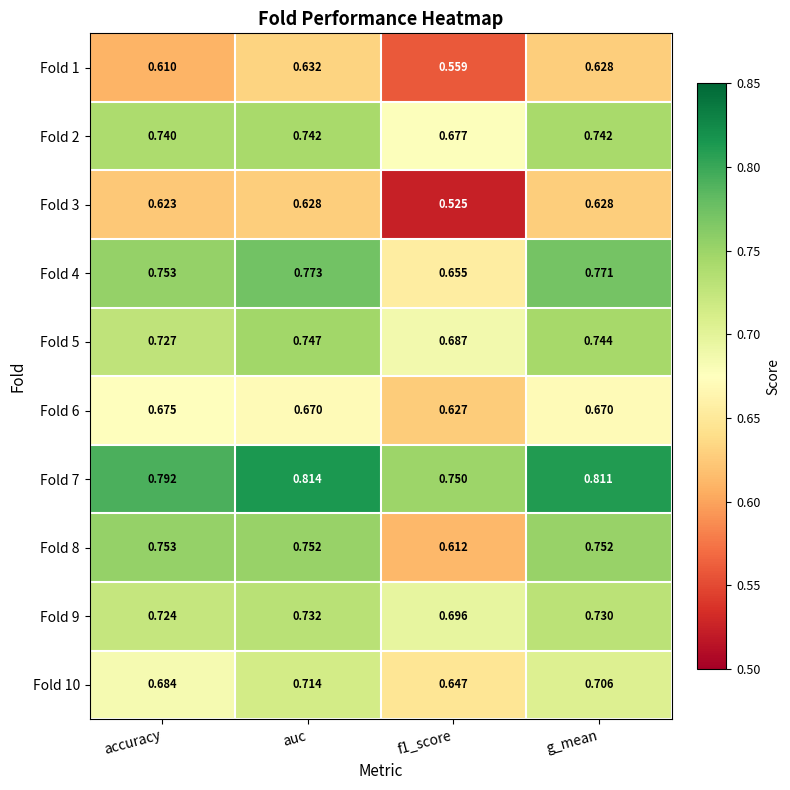

Which label corresponds to the largest value in the chart?

auc